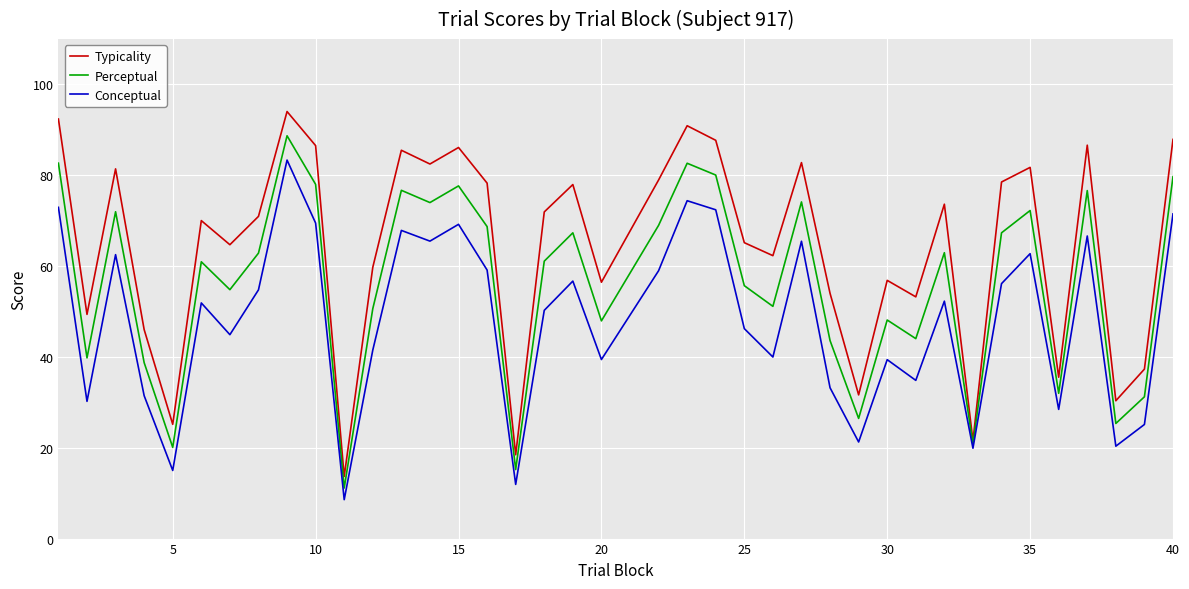

Rank the series by their maximum value, from lowest to highest.

Conceptual, Perceptual, Typicality